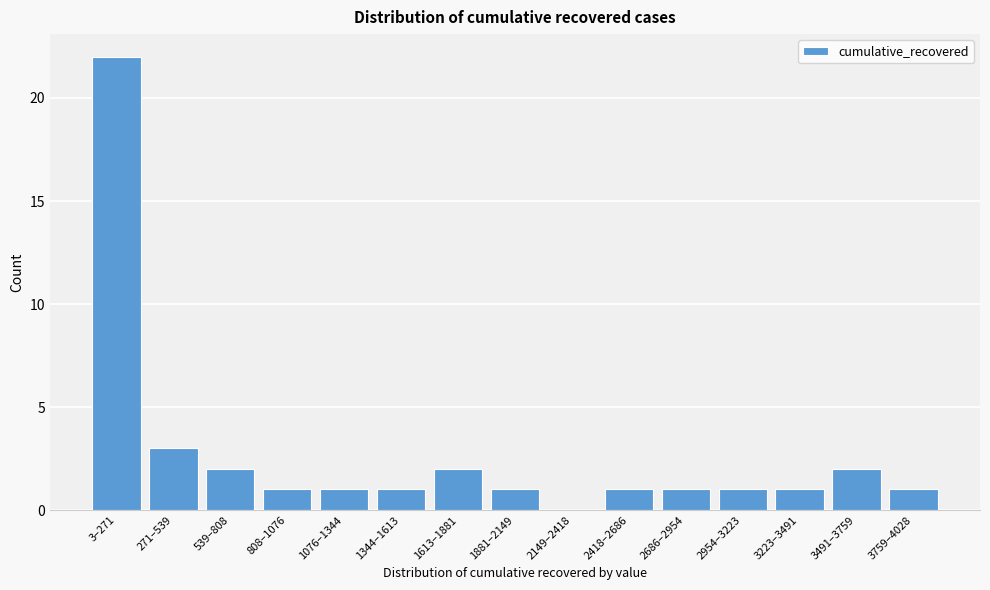

Reading left to right, transcribe all the data shown in this chart.

3–271=22	271–539=3	539–808=2	808–1076=1	1076–1344=1	1344–1613=1	1613–1881=2	1881–2149=1	2149–2418=0	2418–2686=1	2686–2954=1	2954–3223=1	3223–3491=1	3491–3759=2	3759–4028=1